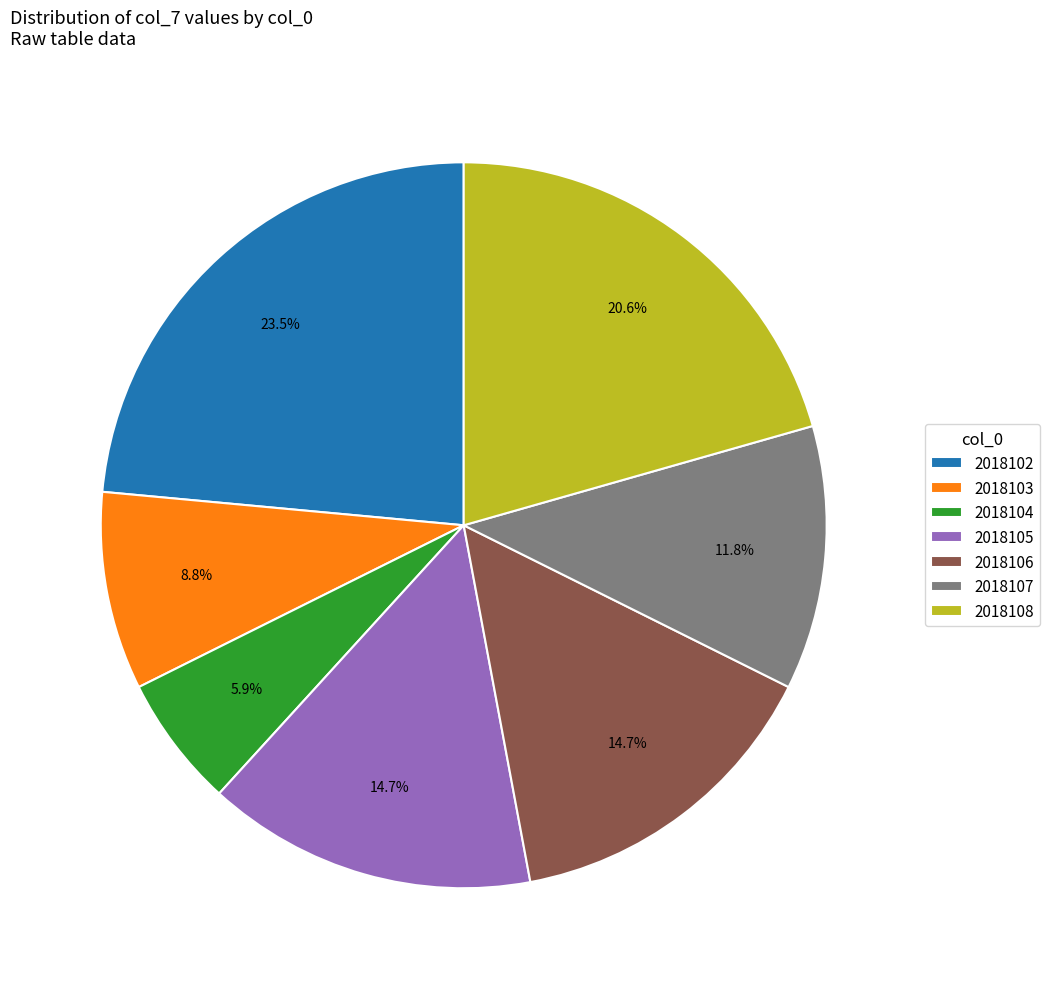

What is the smallest slice in the pie chart?

2018104